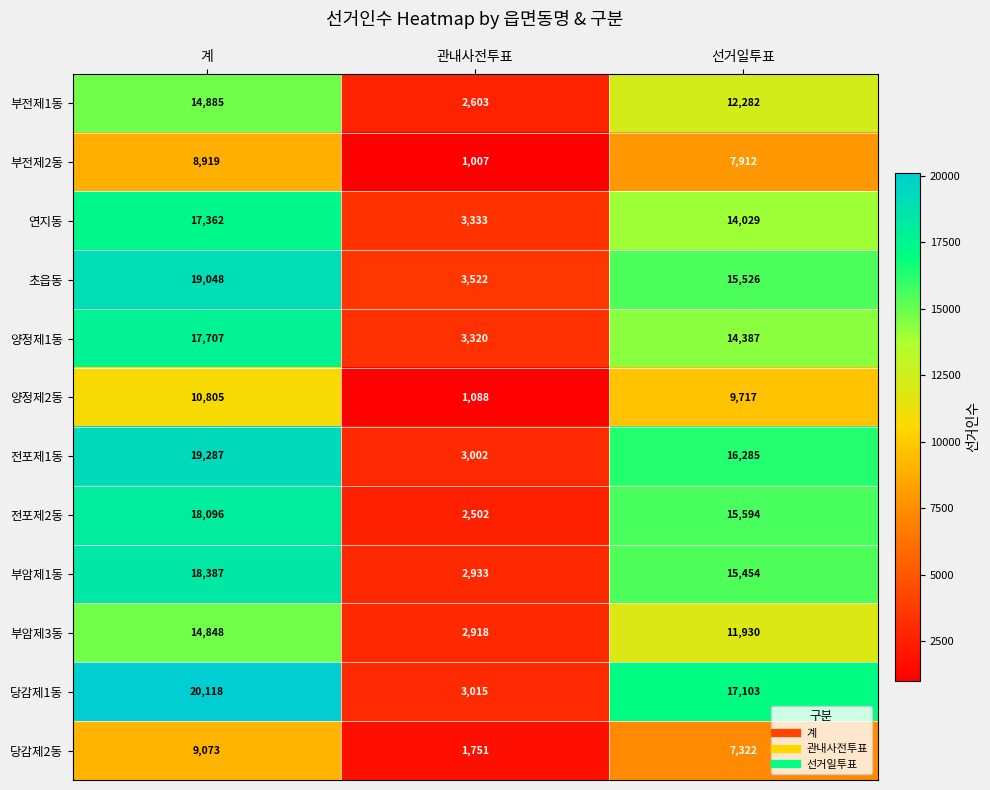

Which label corresponds to the largest value in the chart?

계